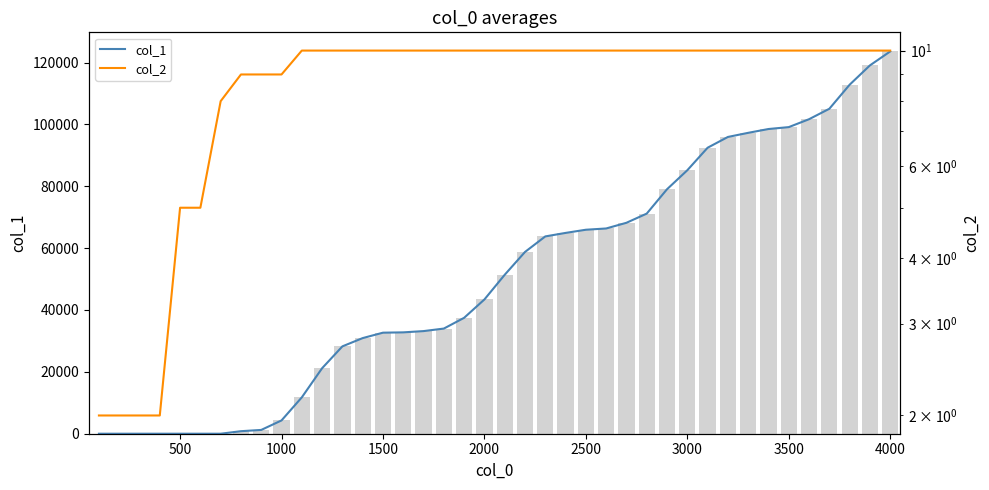

Which series has the largest total across all categories?

col_1